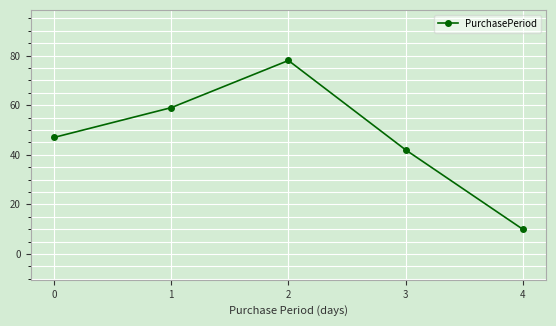

What is the change in value from 0 to 4?

-37